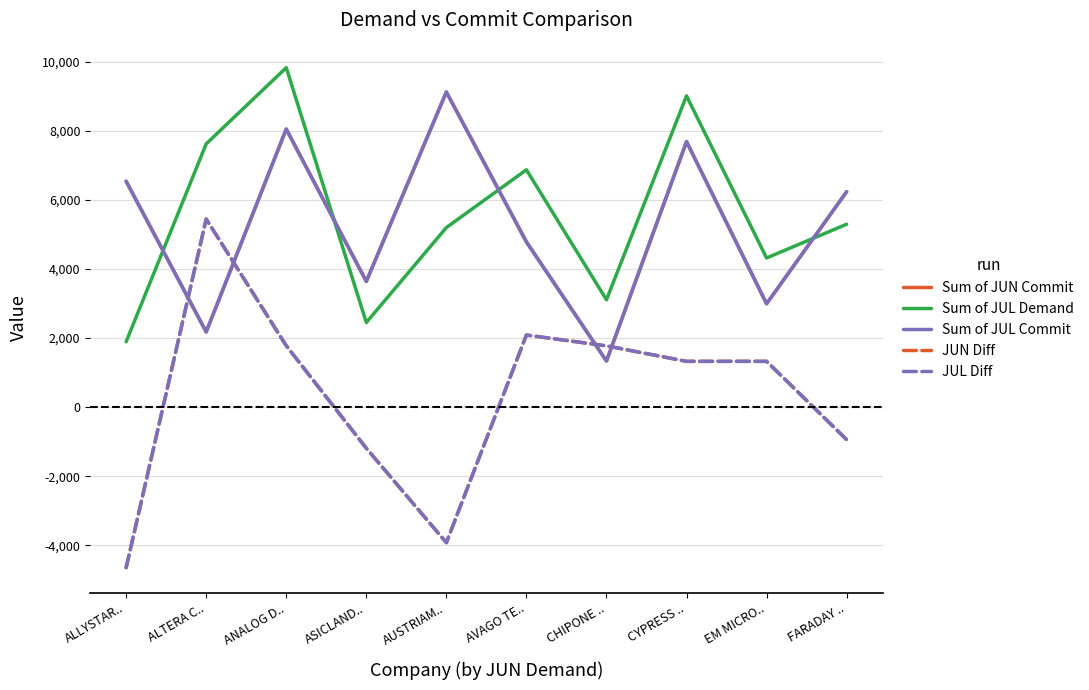

What position from the left is AUSTRIAM..?

5